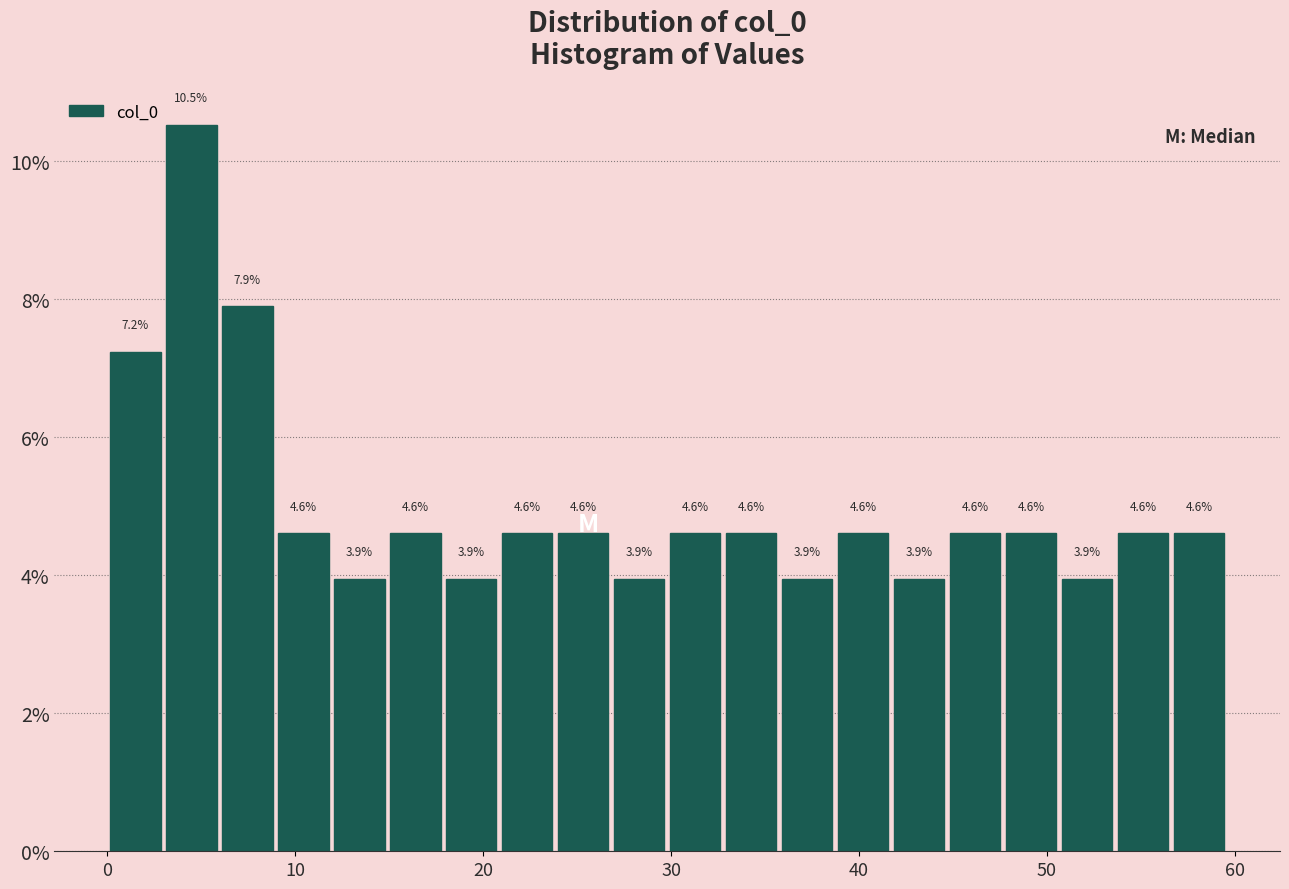

Around what value on the x-axis is the tallest bar? Give the approximate position of its centre, as read against the axis.

4